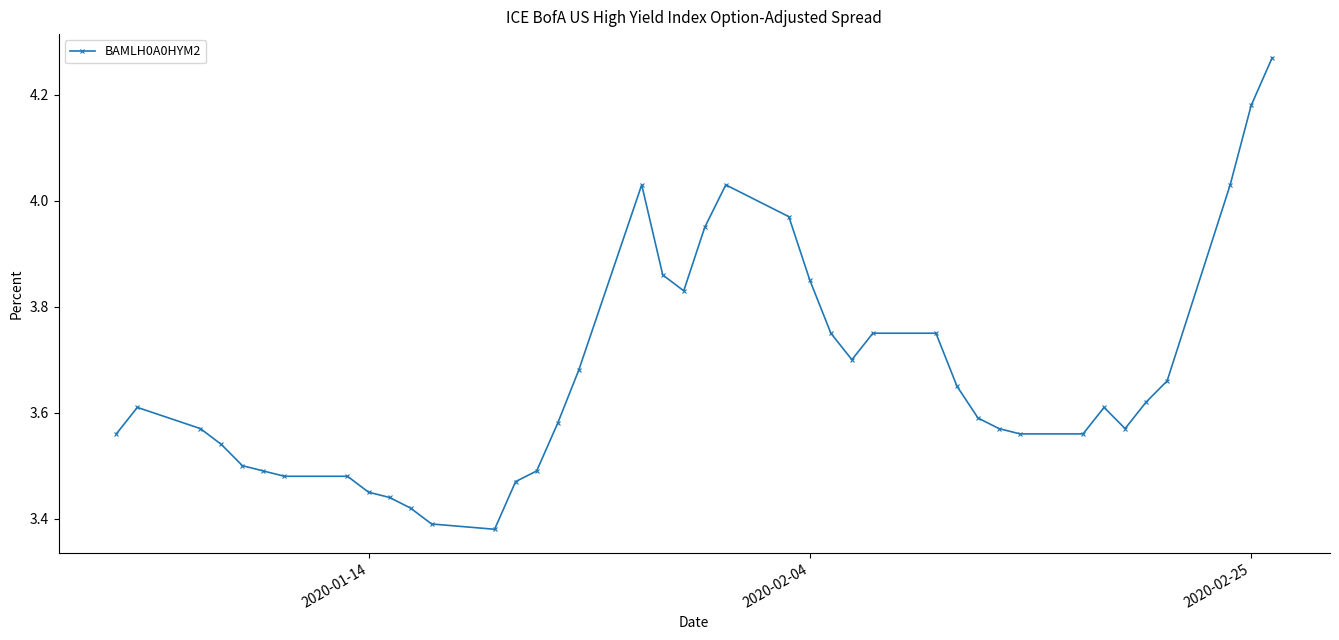

True or false: the data has more than 2 interior local peaks.

True